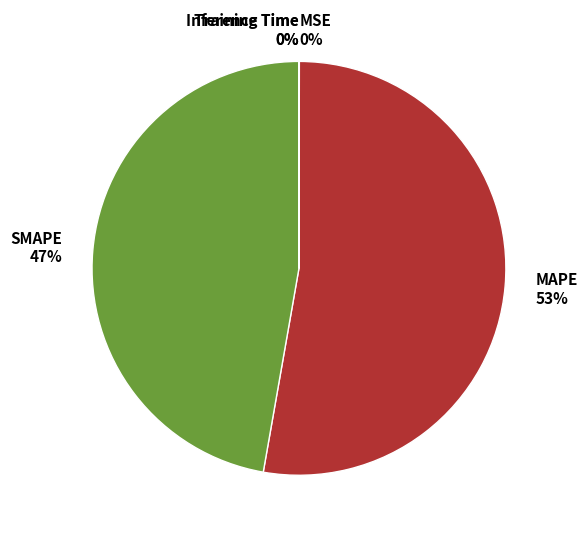

Is there any slice that represents more than half of the pie?

Yes